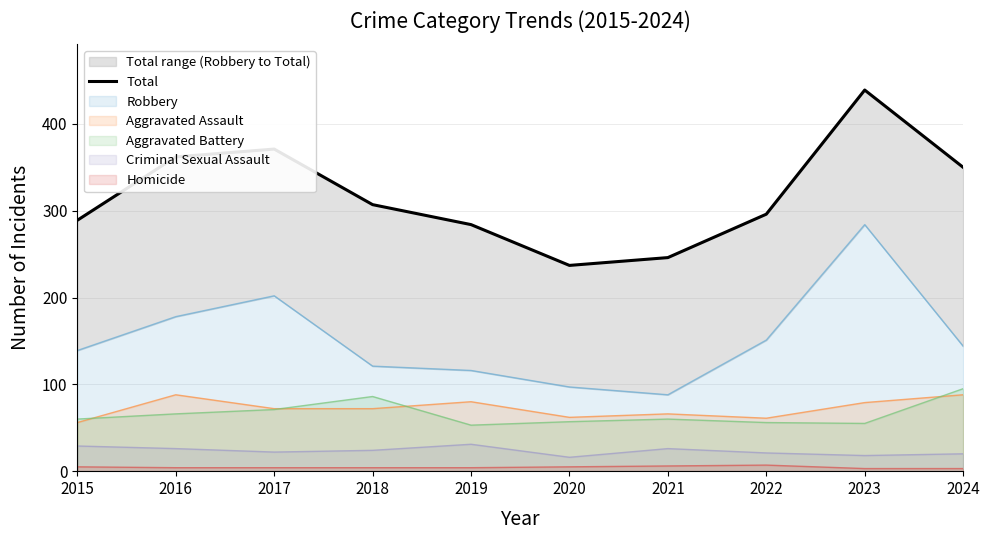

List the labels in order of value, smallest first.

2020, 2021, 2019, 2015, 2022, 2018, 2024, 2016, 2017, 2023